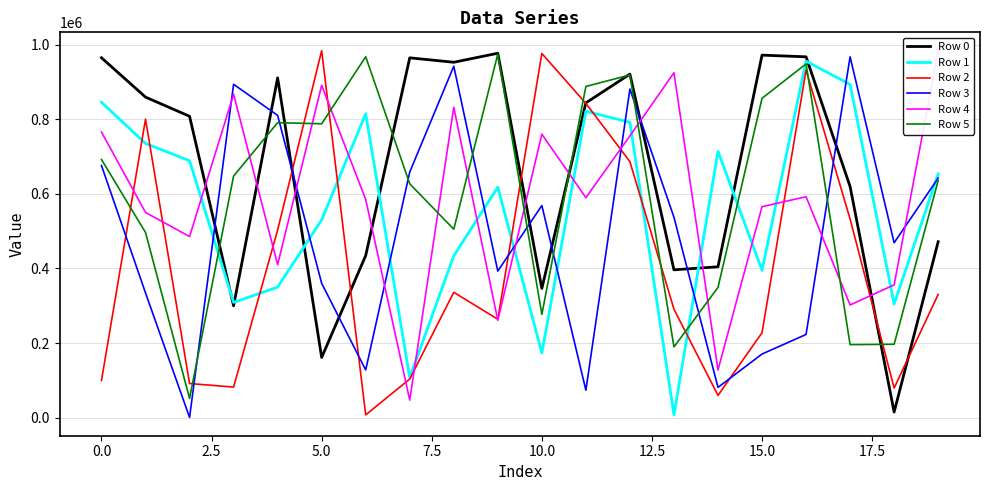

How many data points in Row 1 are above 653532?

9